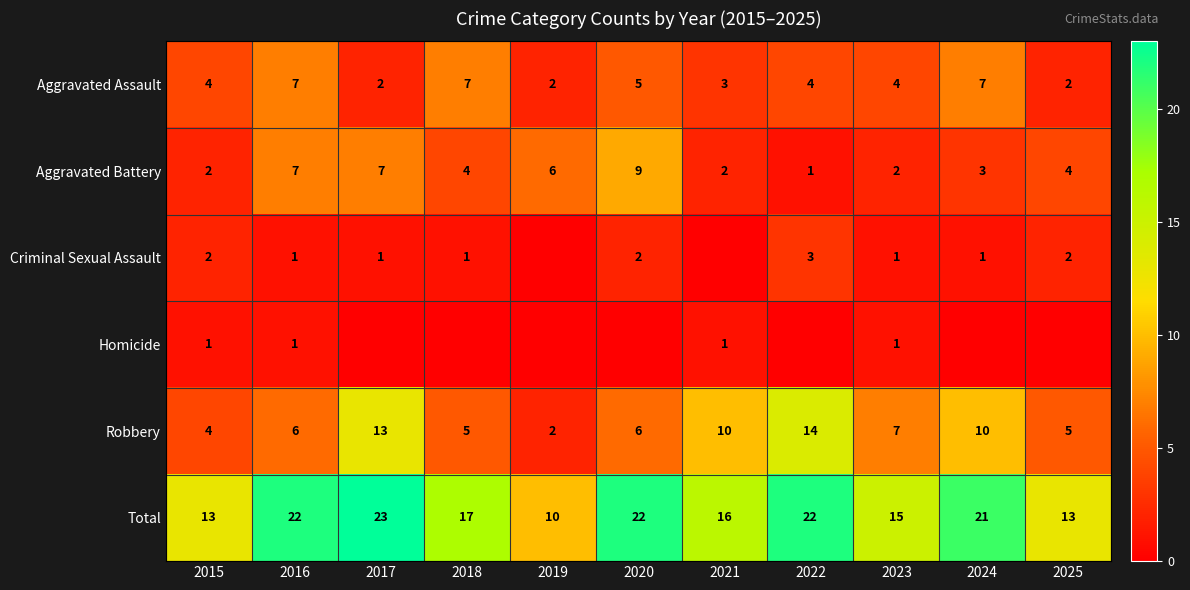

Which series changed the most between 2016 and 2023?

Total